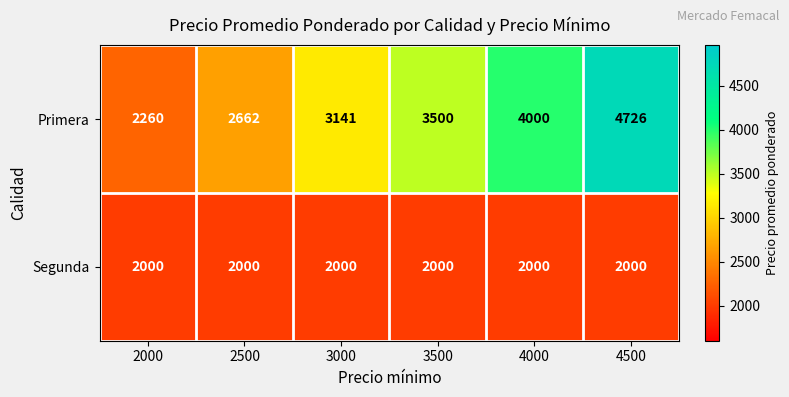

Reading left to right, extract all data points from this chart.

Primera: 2000=2260	2500=2662	3000=3141	3500=3500	4000=4000	4500=4726
Segunda: 2000=2000	2500=2000	3000=2000	3500=2000	4000=2000	4500=2000